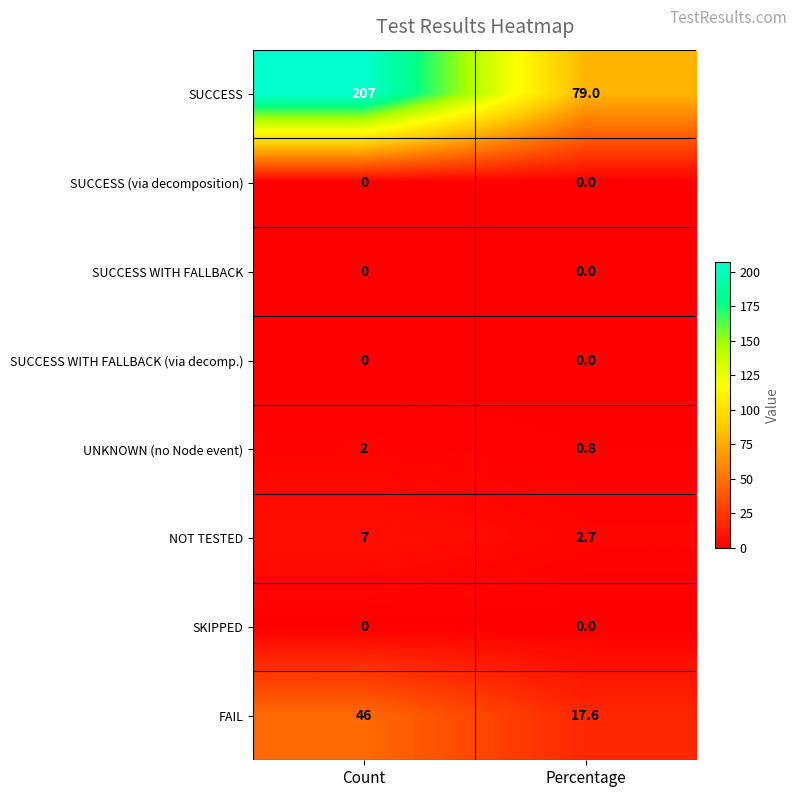

What is the spread (max minus min) of values at Percentage?

79.0